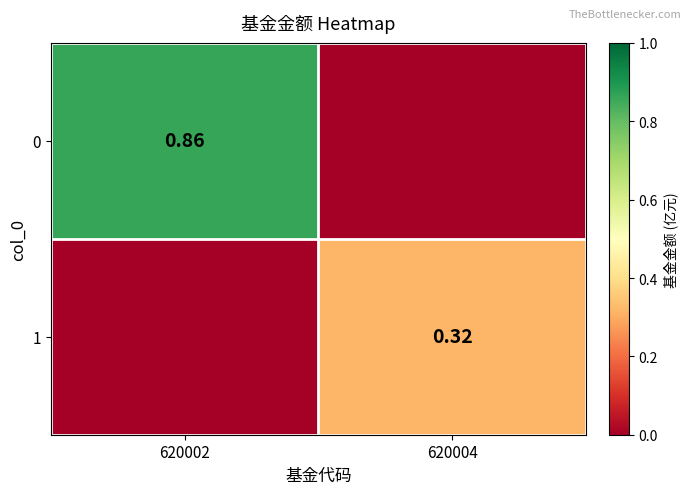

Is the value of 0 at 620002 greater than the value of 1 at 620004?

Yes